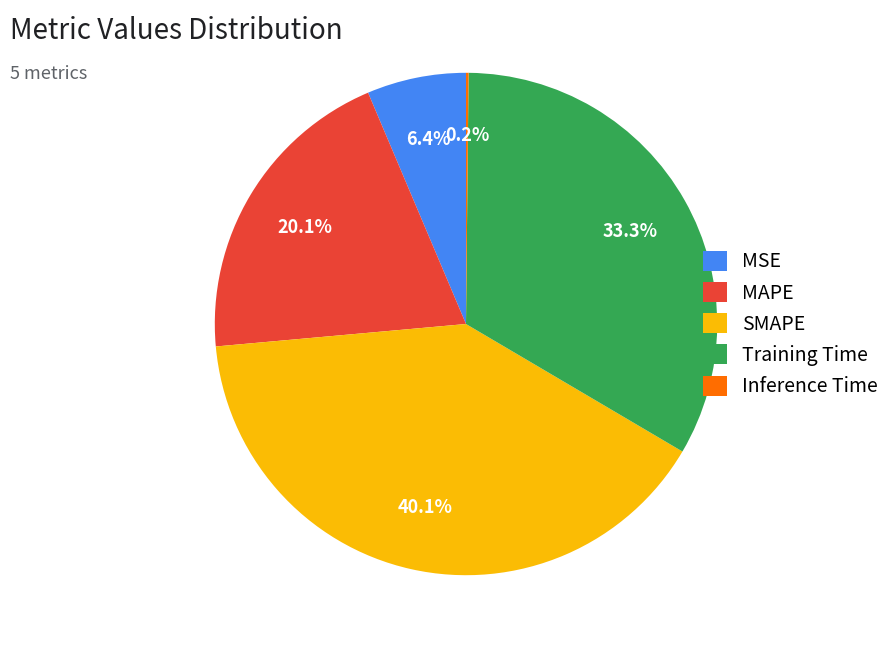

Is SMAPE the majority of the pie?

No